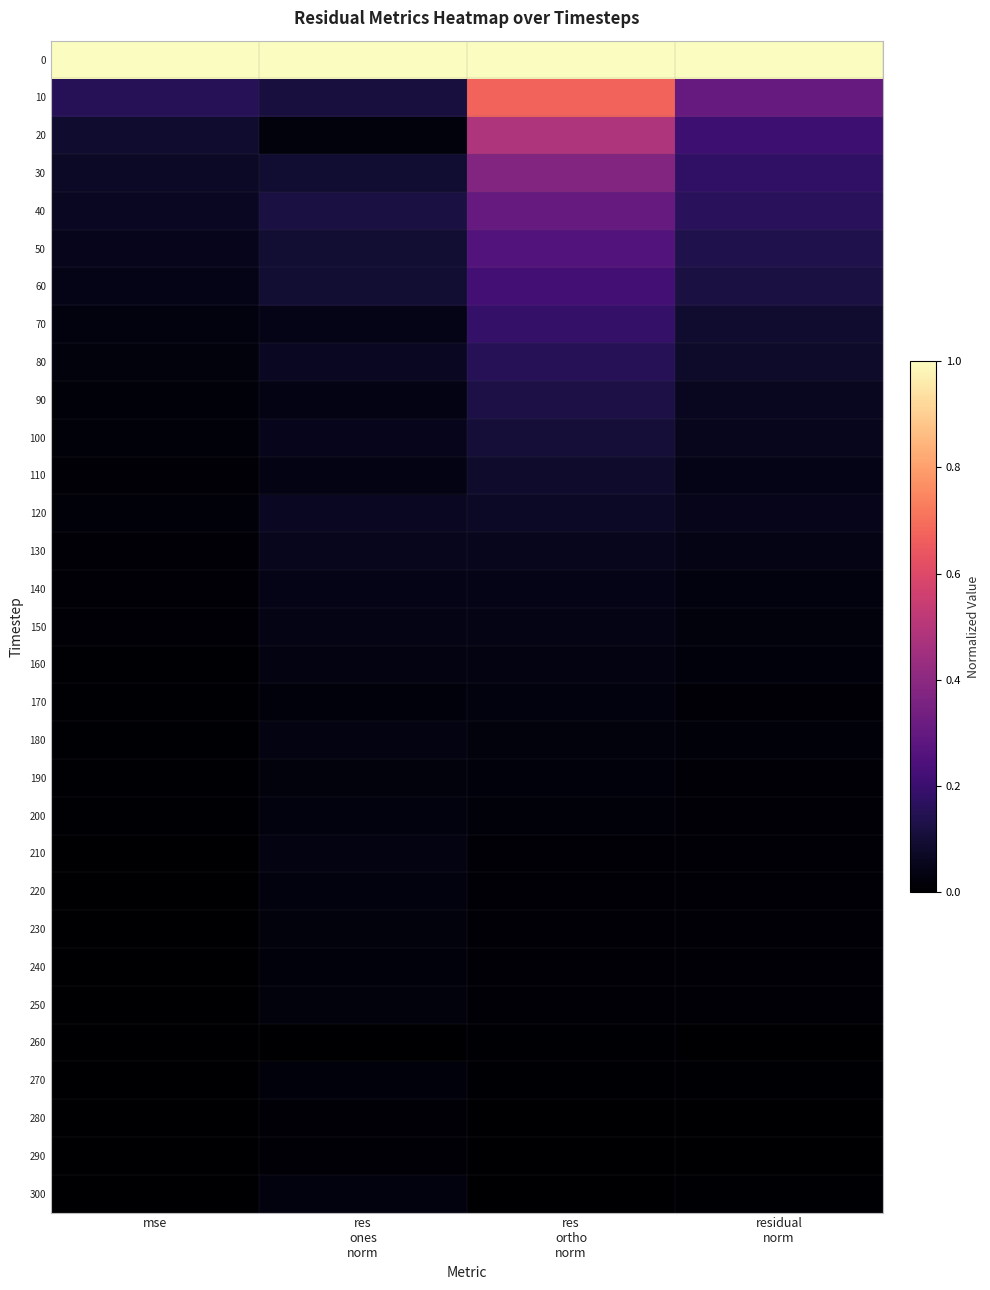

Which has a higher value, residual
norm or res
ones
norm?

residual
norm